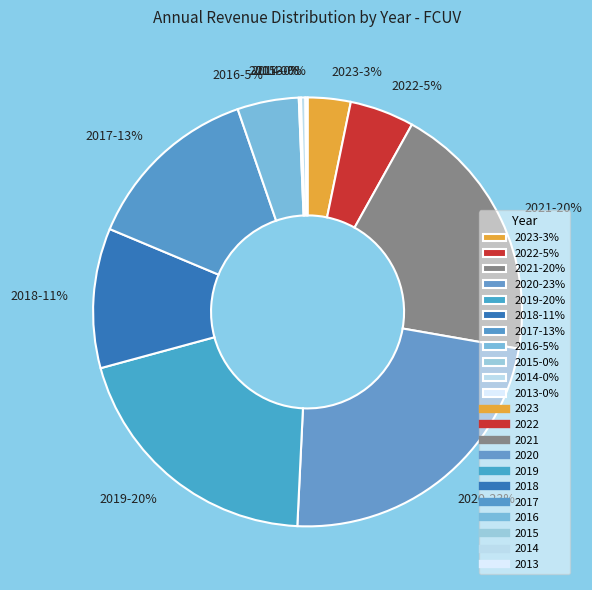

What is the ratio of the value at 2021-20% to the value at 2017-13%?

1.5